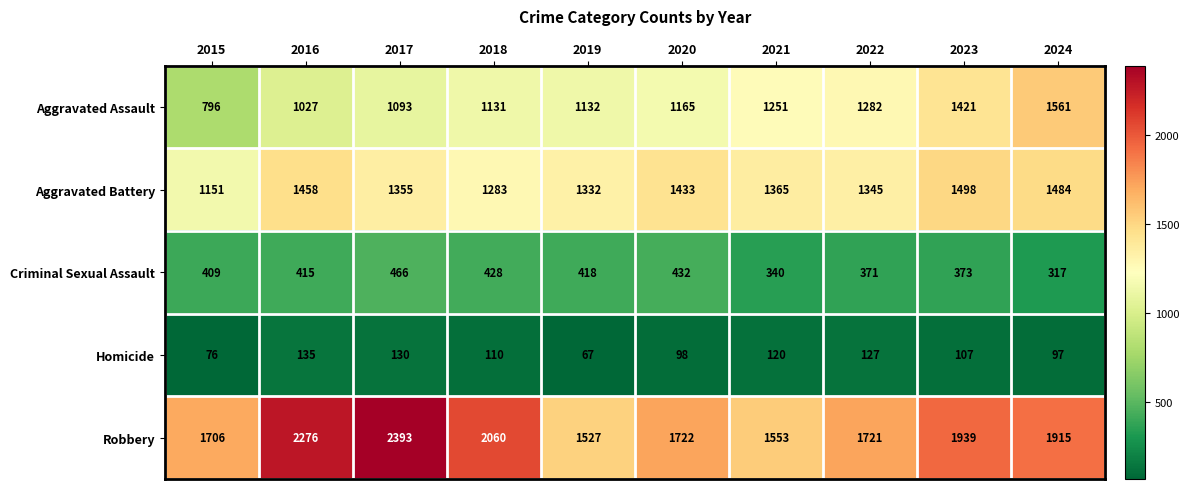

List the labels in order of Homicide value, smallest first.

2019, 2015, 2024, 2020, 2023, 2018, 2021, 2022, 2017, 2016